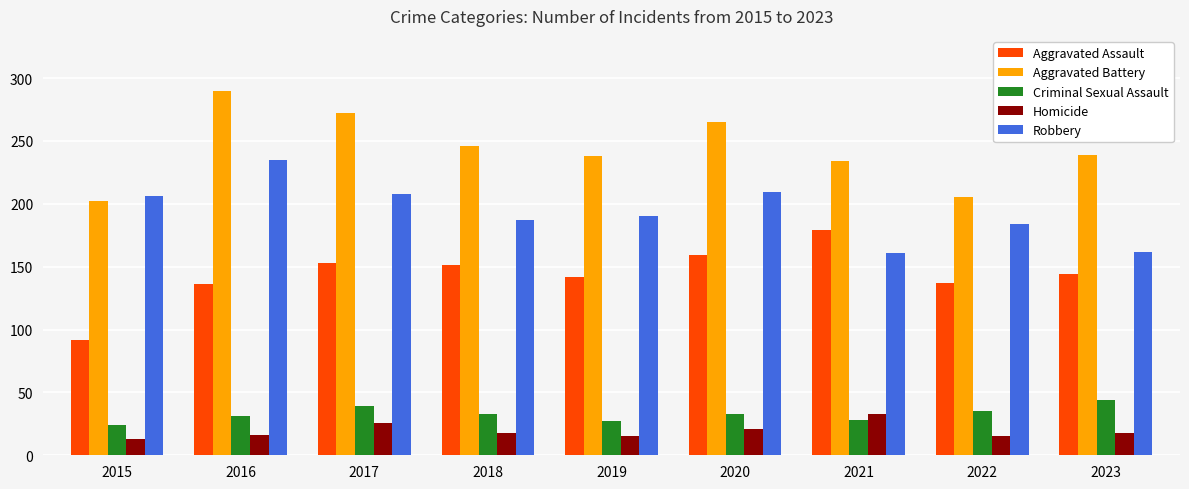

At how many categories does at least one series exceed 236?

6